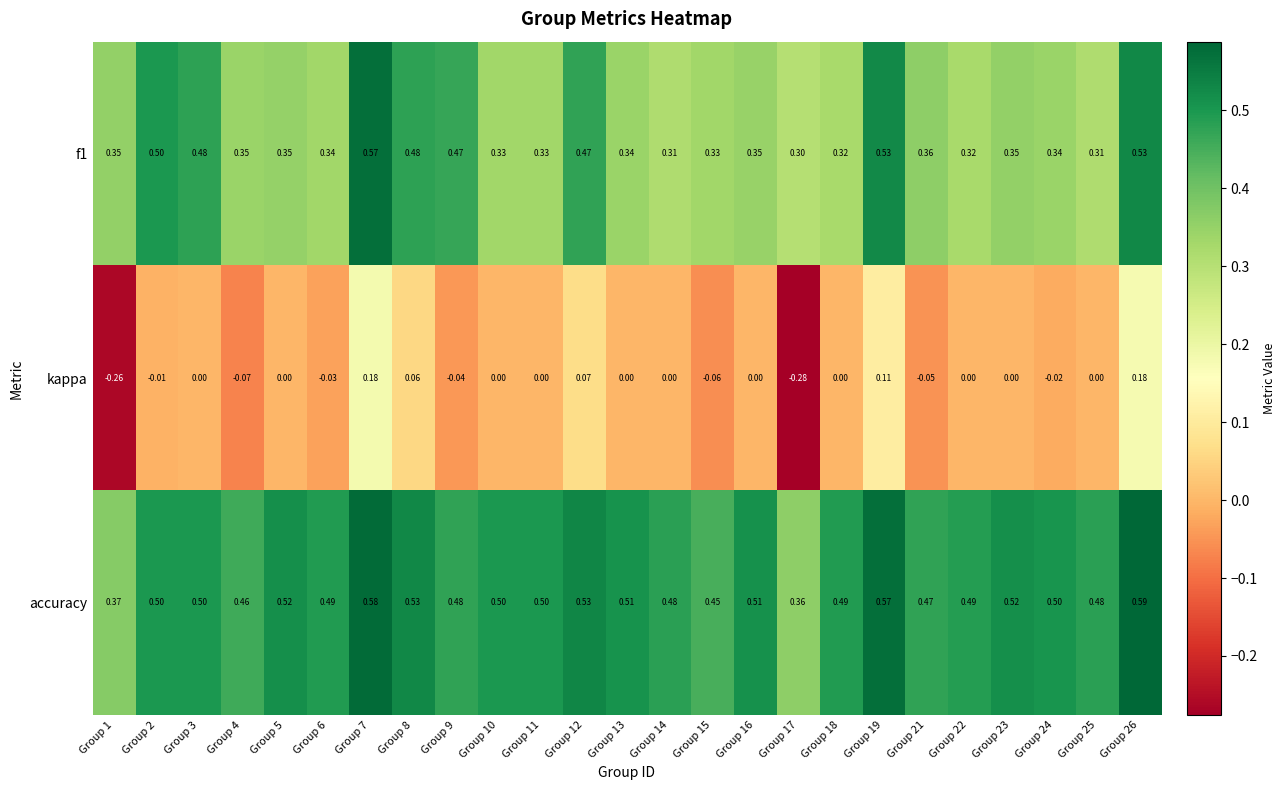

How many data points does each series have?

25